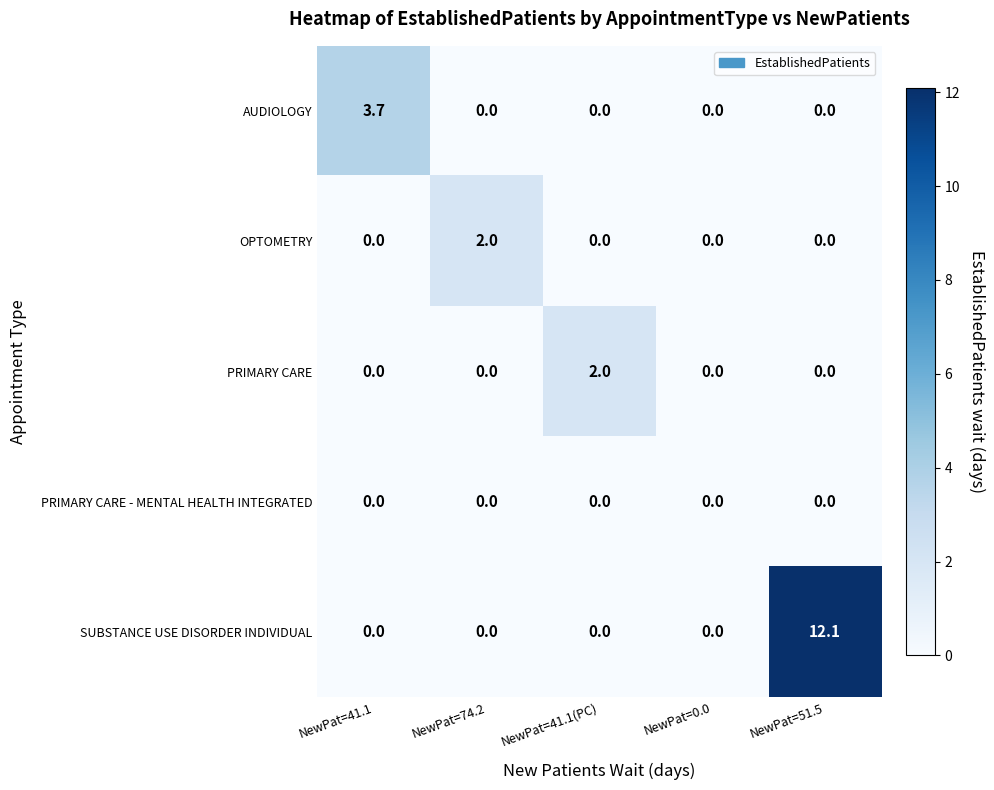

Count the number of categories in the chart.

5